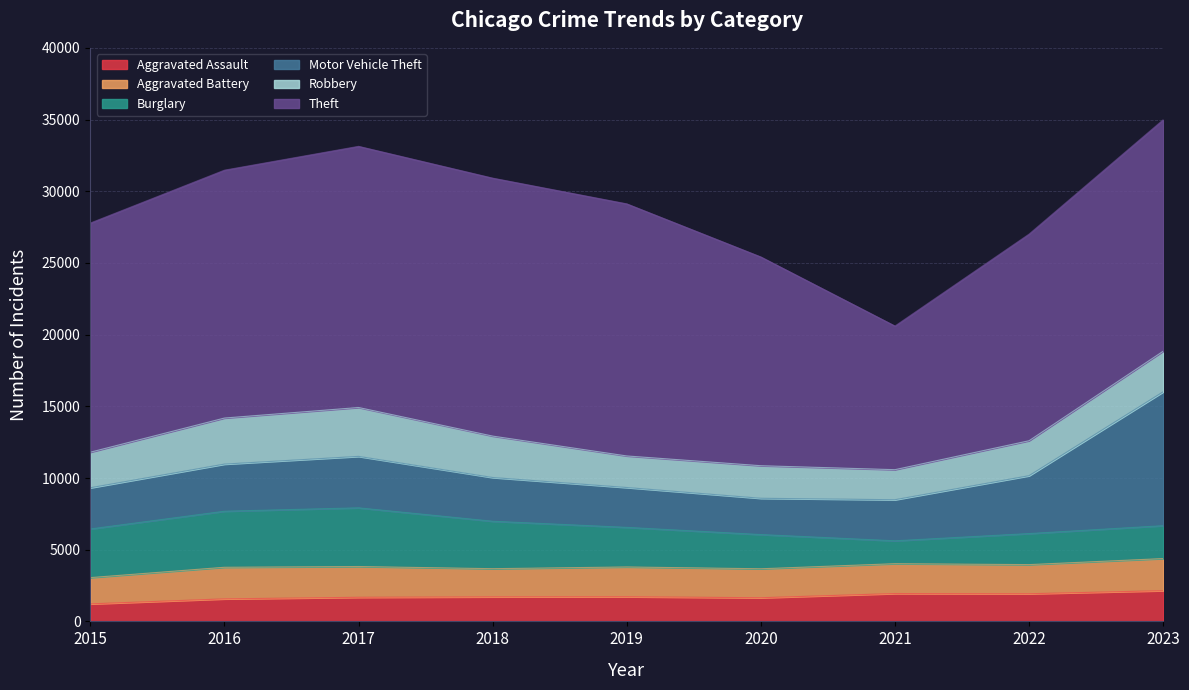

Is it true that Aggravated Battery equals 810 at 2023?

False